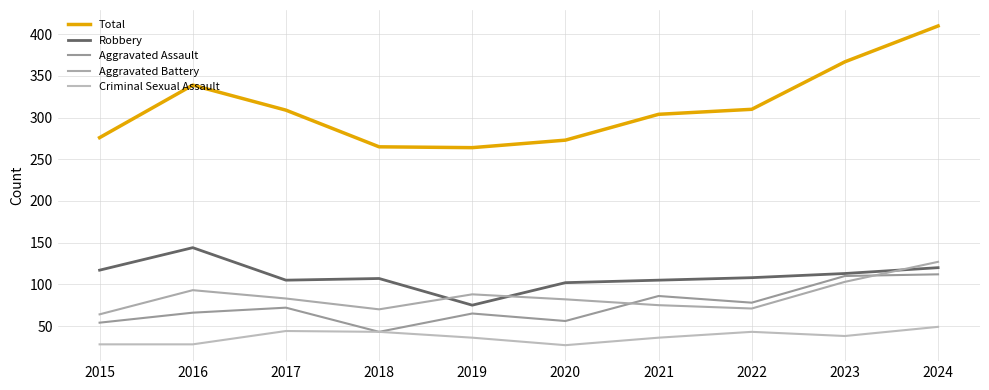

True or false: Total has more than 1 points higher than both neighbors.

False